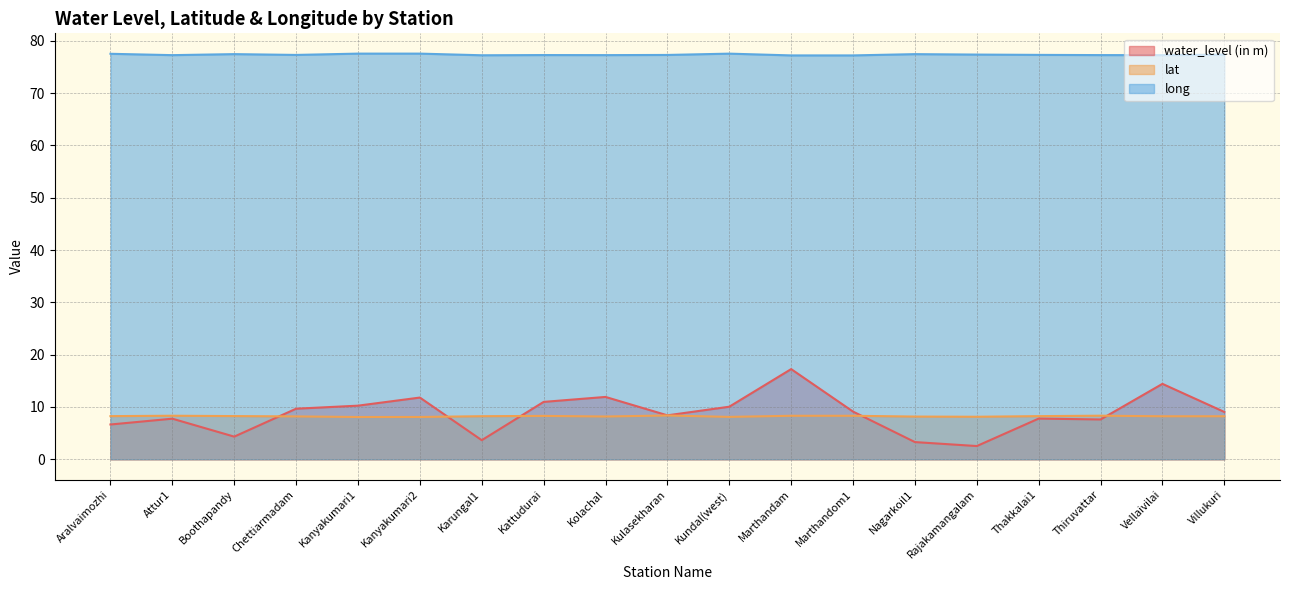

Count the long values in the range 77 to 78.

19